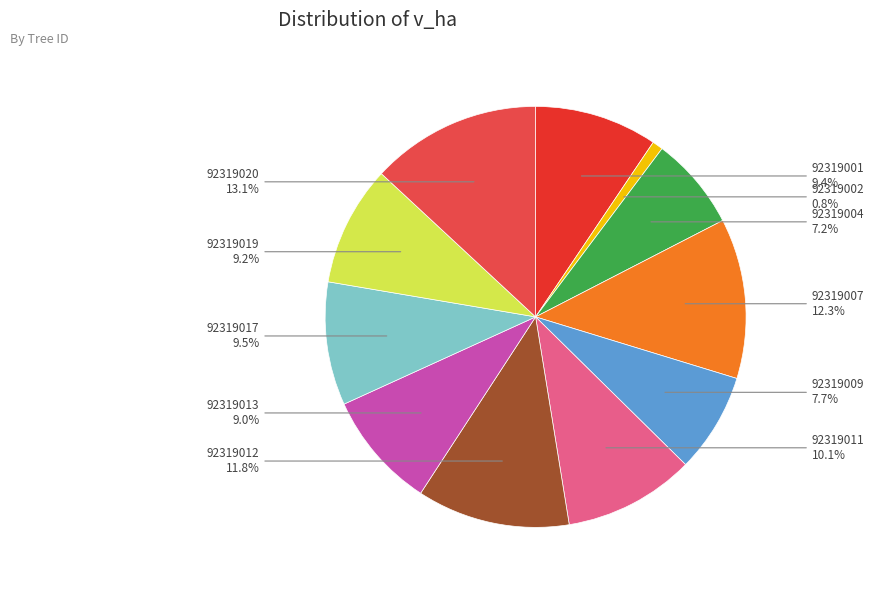

How many segments does this pie chart have?

11